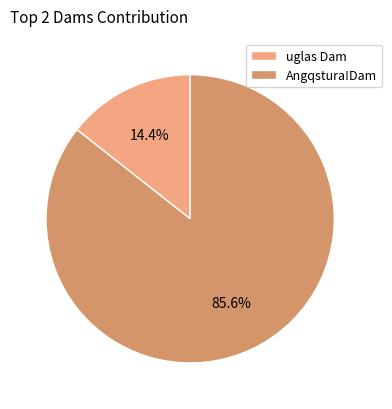

Count the number of slices in the pie.

2